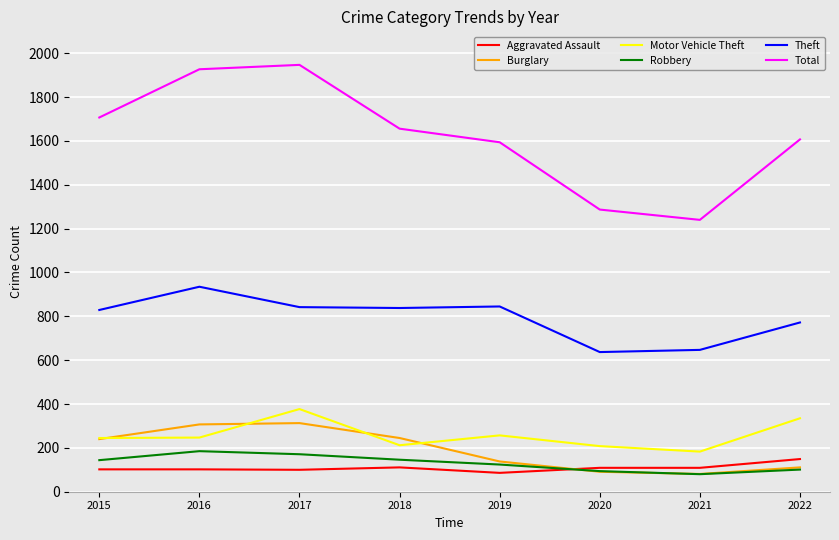

What is the maximum value for Theft?

935